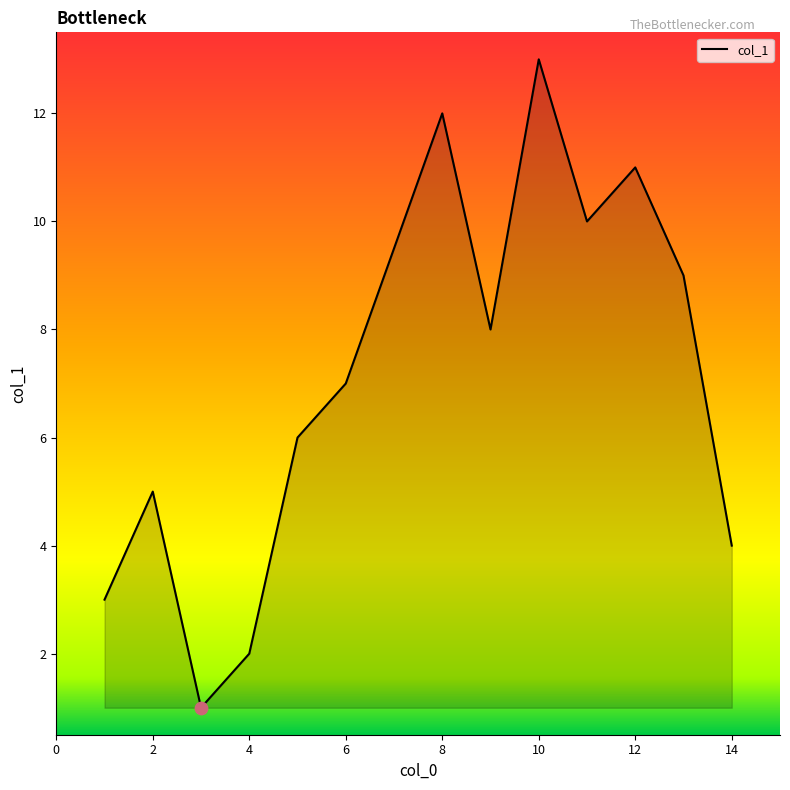

What is the difference between the maximum and minimum values?

12